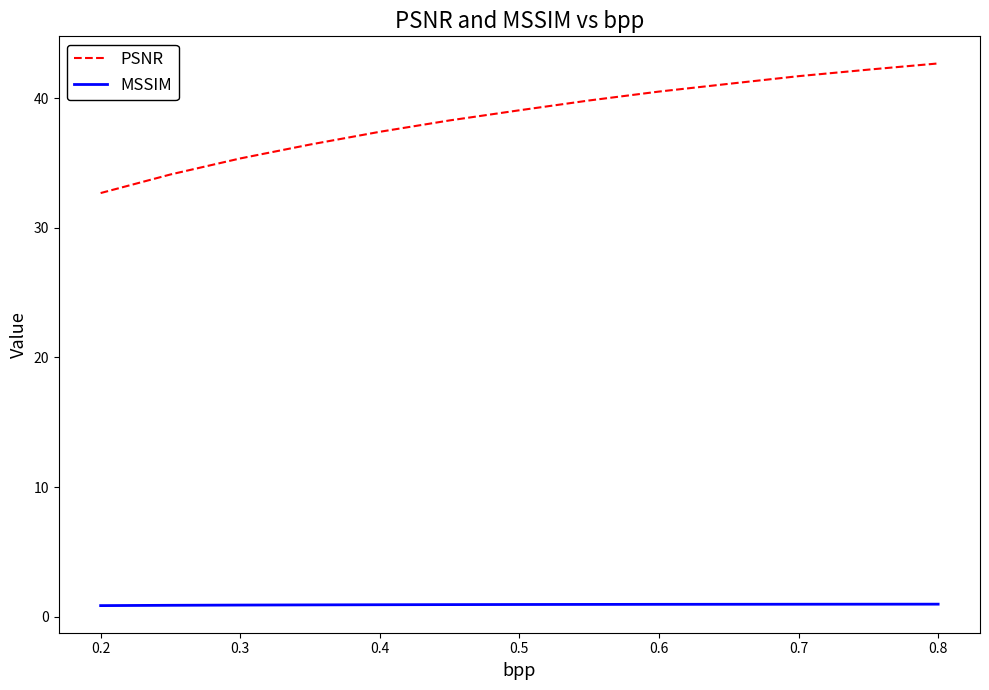

Rank the series by their maximum value, from lowest to highest.

MSSIM, PSNR